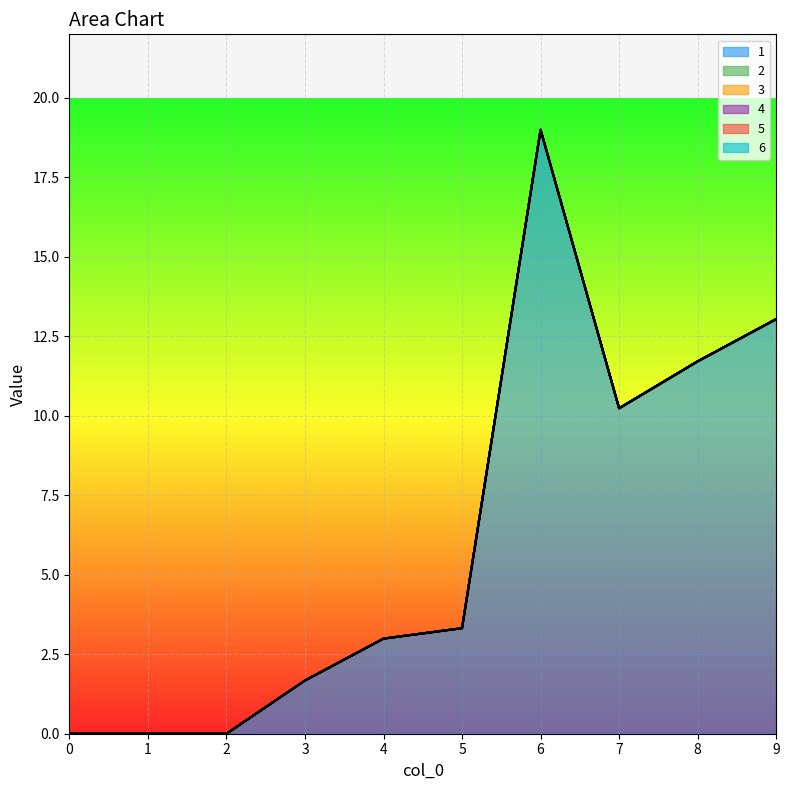

What is the difference between the highest and lowest values at 6?

19.0